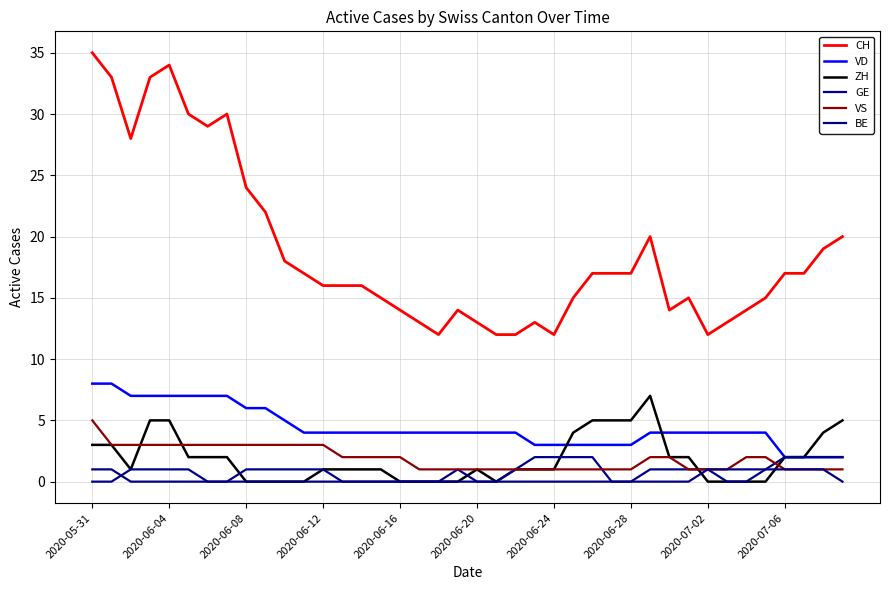

At how many categories does at least one series exceed 15?

23